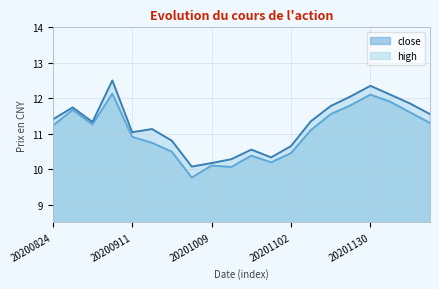

Rank the series at 20201123 from highest to lowest value.

high, close